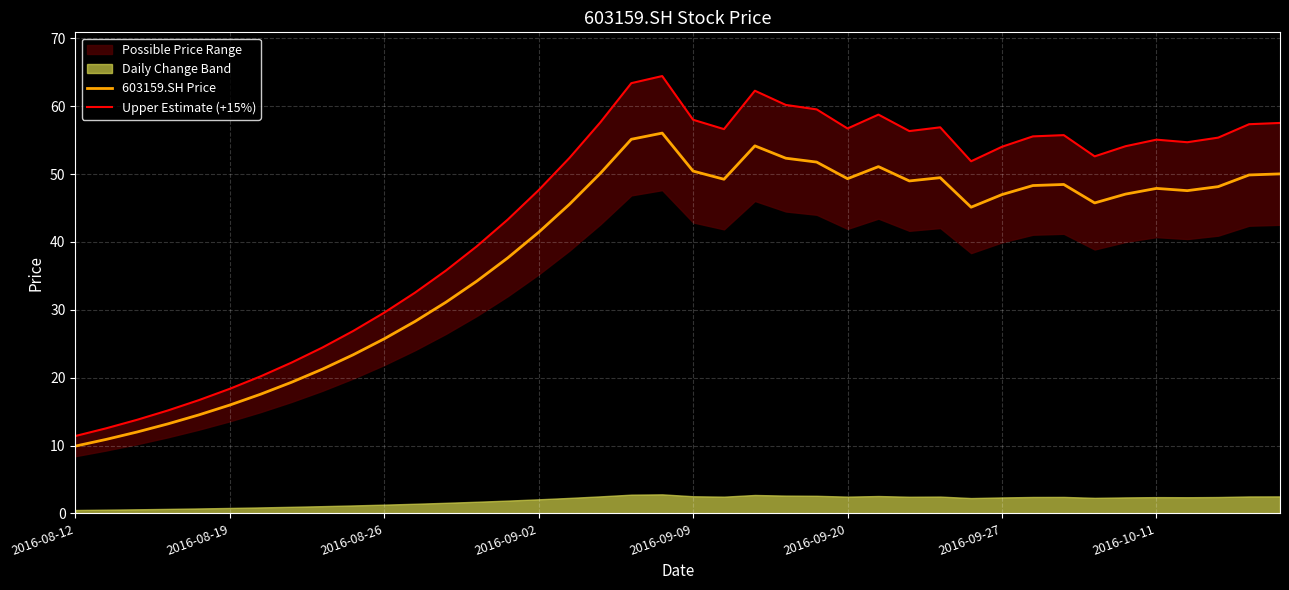

What is the value of the Upper Estimate (+15%) point at the 5th from the left?

16.7